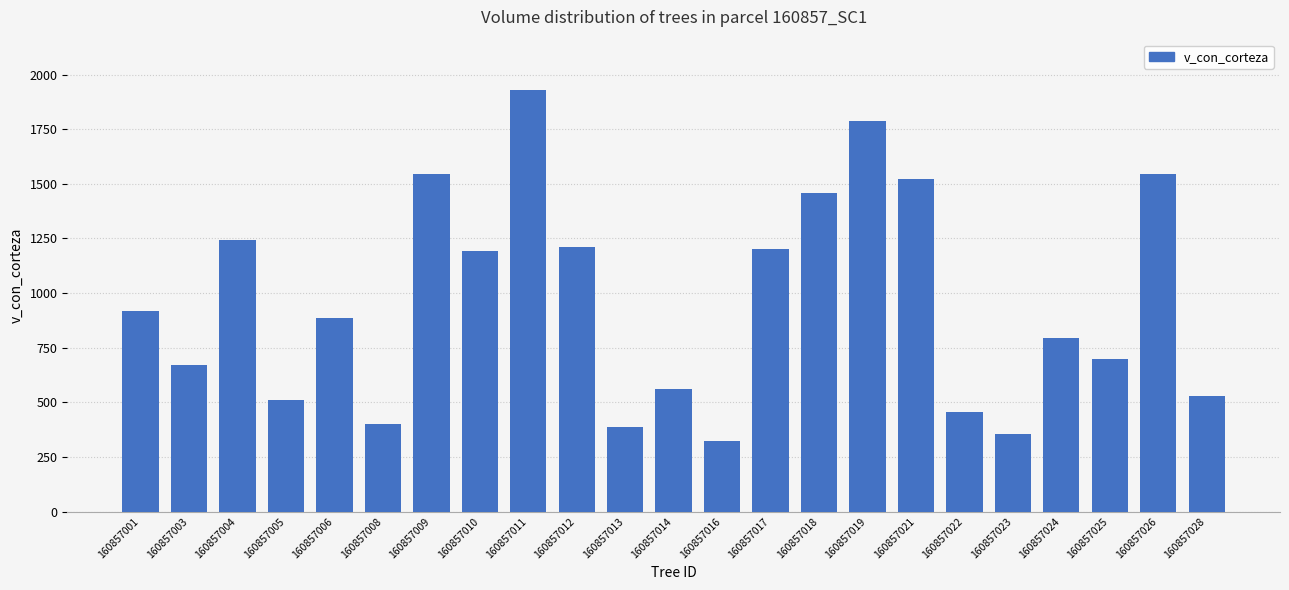

What value does the data have at 160857025?

698.8